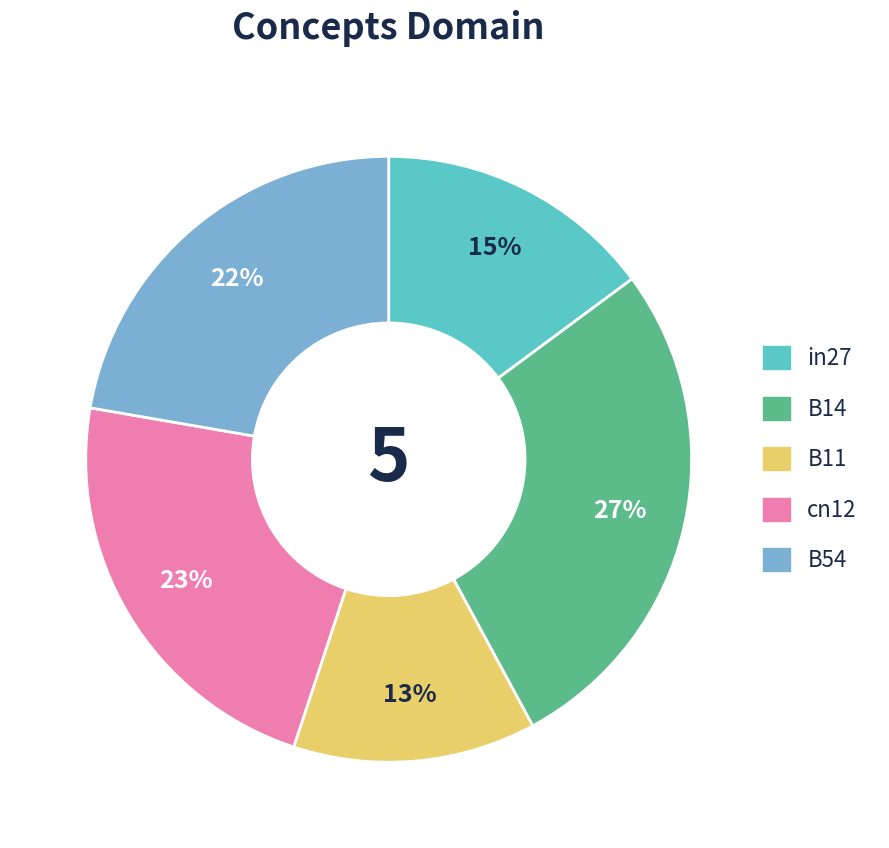

To the nearest percent, what portion does B14 represent?

27%